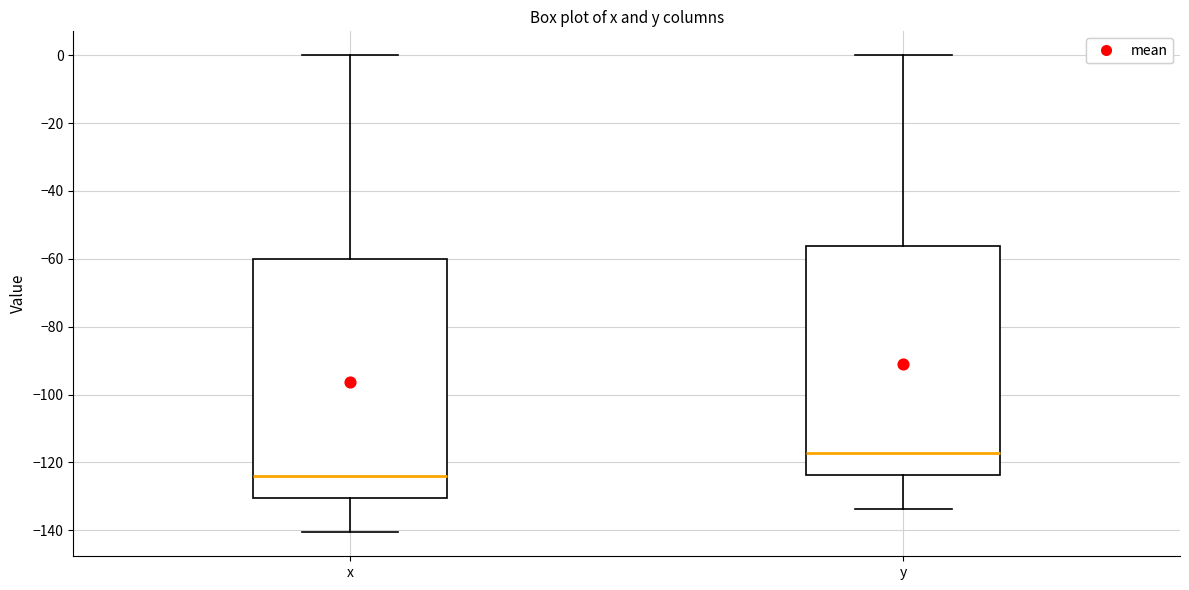

Reading left to right, transcribe this box plot: for each box, give where its median line is, the range the box spans, and where its two whiskers end, as read against the y-axis. The values are not printed on the chart, so give them approximately, as read against the axis.

x: median -124, box -130 to -60, whiskers -140 to 0
y: median -118, box -124 to -56, whiskers -134 to 0